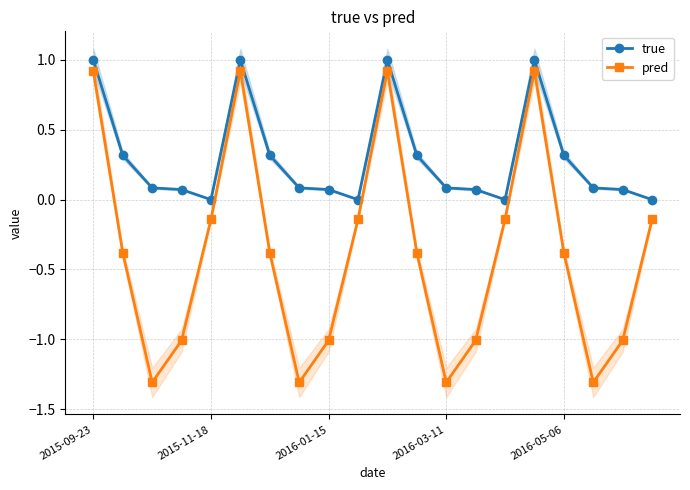

Which series has the largest total across all categories?

true